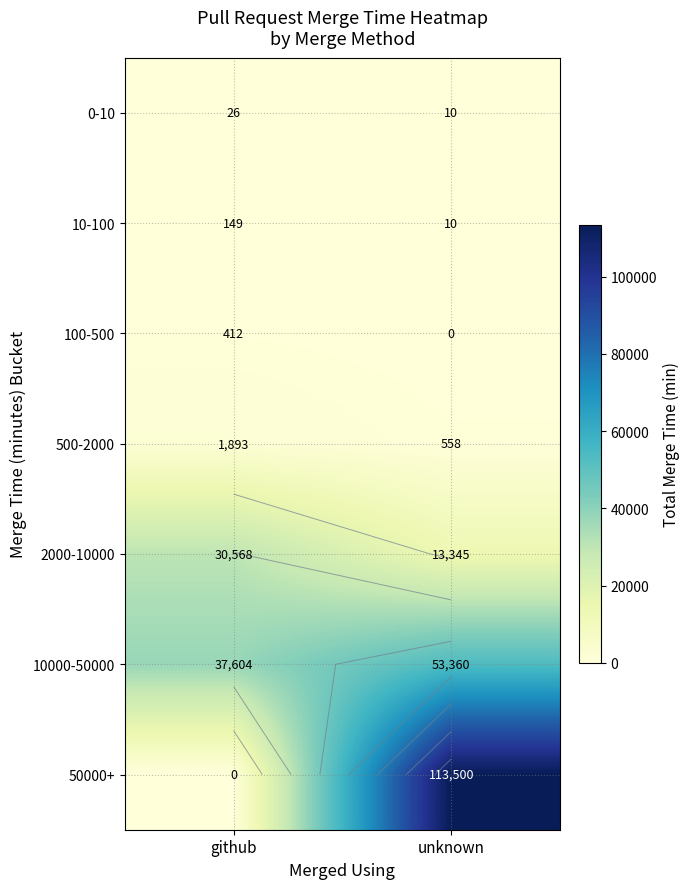

At how many categories does at least one series exceed 103865?

1